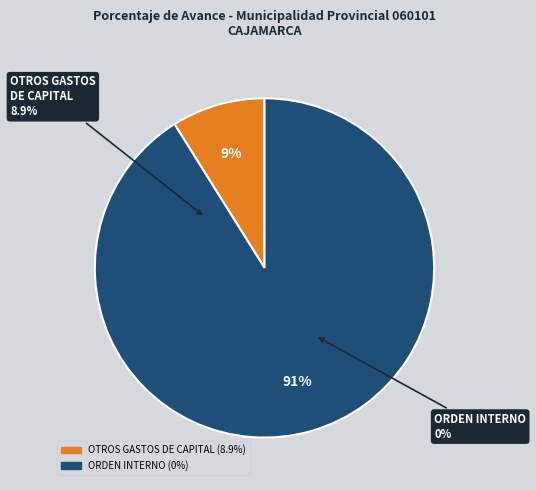

Does Row 0 (8.9%) represent more than half of the total?

Yes